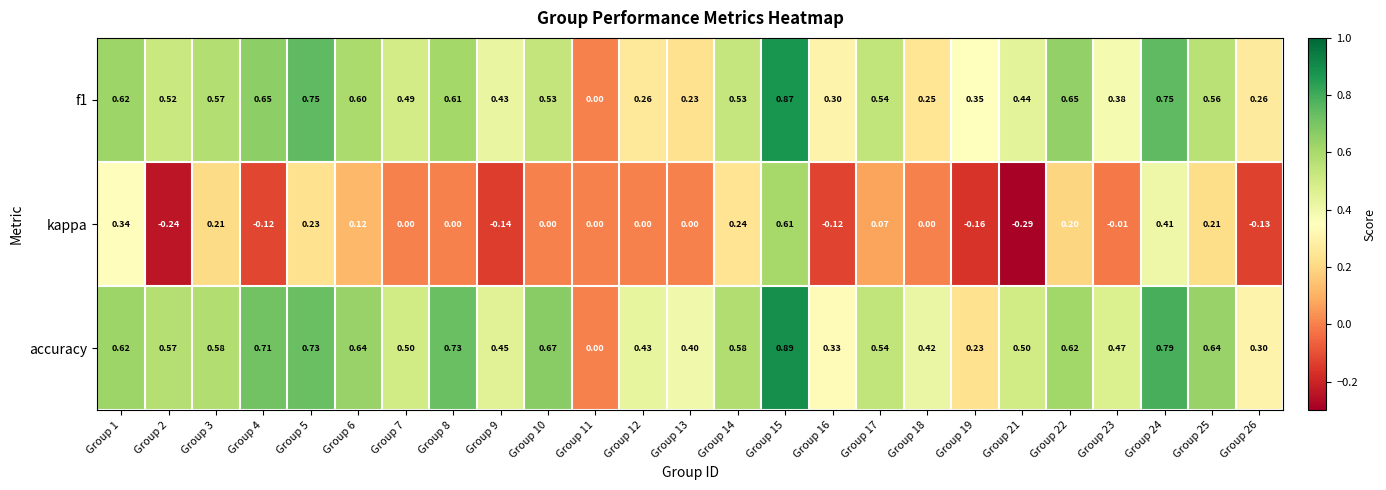

Which series has the largest range (max minus min)?

kappa